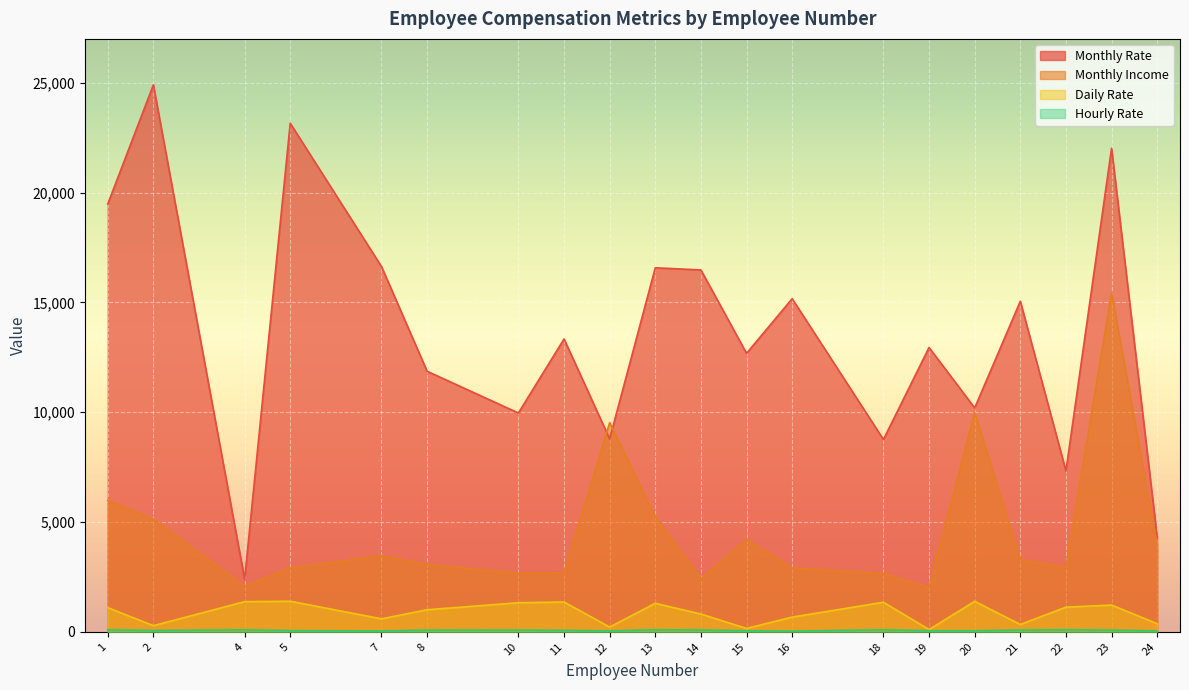

What is the sum of all Monthly Rate values?

272035